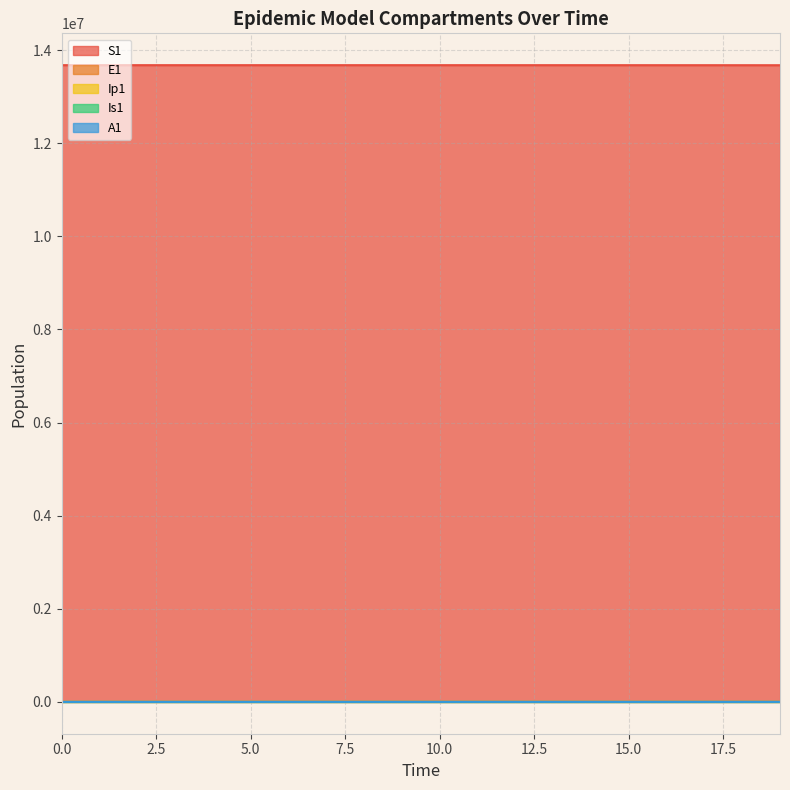

At how many categories does at least one series exceed 11393587?

20